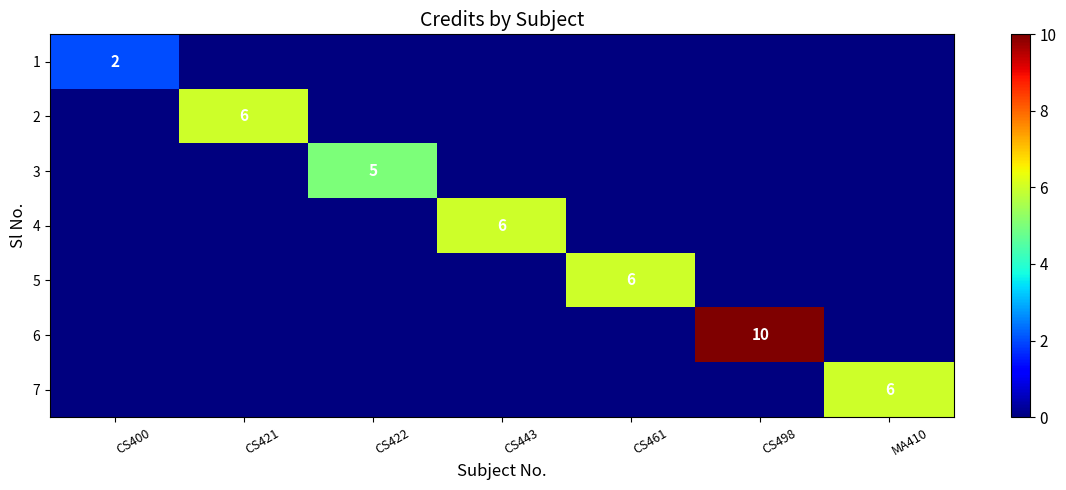

True or false: 3 has a value of 5 at CS422.

True